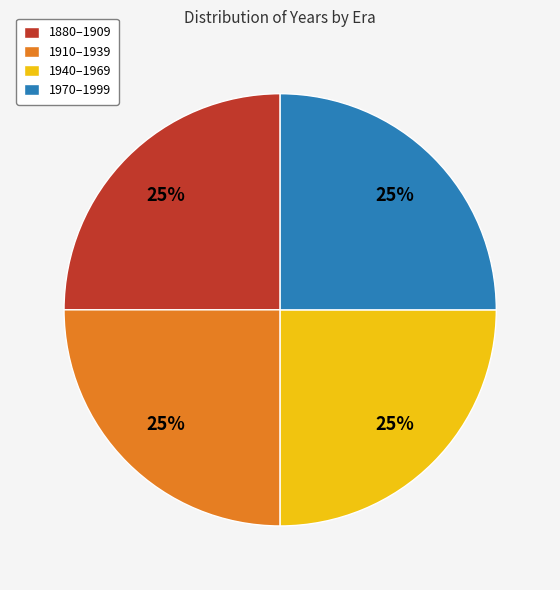

To the nearest percent, what is the combined percentage of 1880–1909 and 1910–1939?

50%